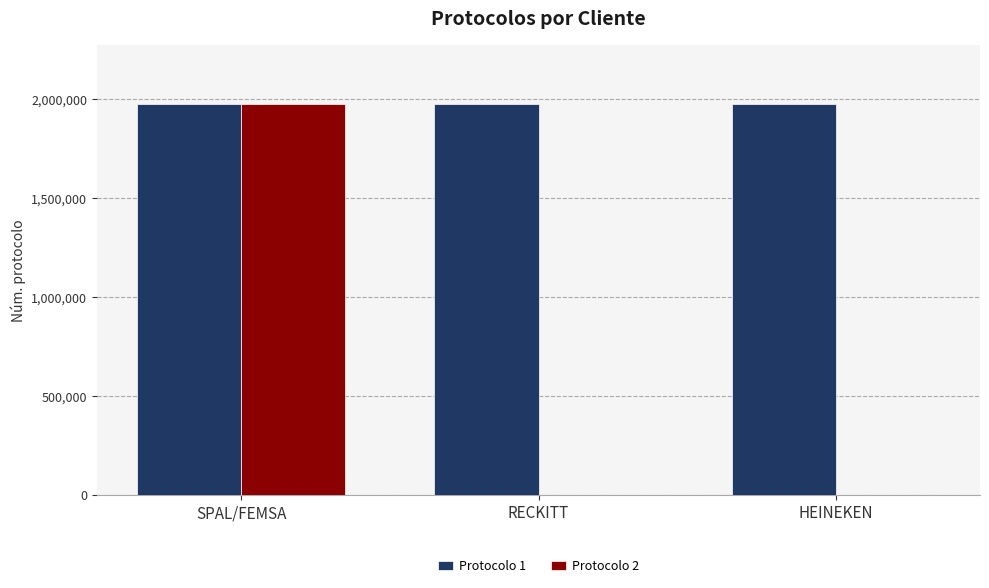

Between SPAL/FEMSA and HEINEKEN, which series saw the biggest shift?

Protocolo 2